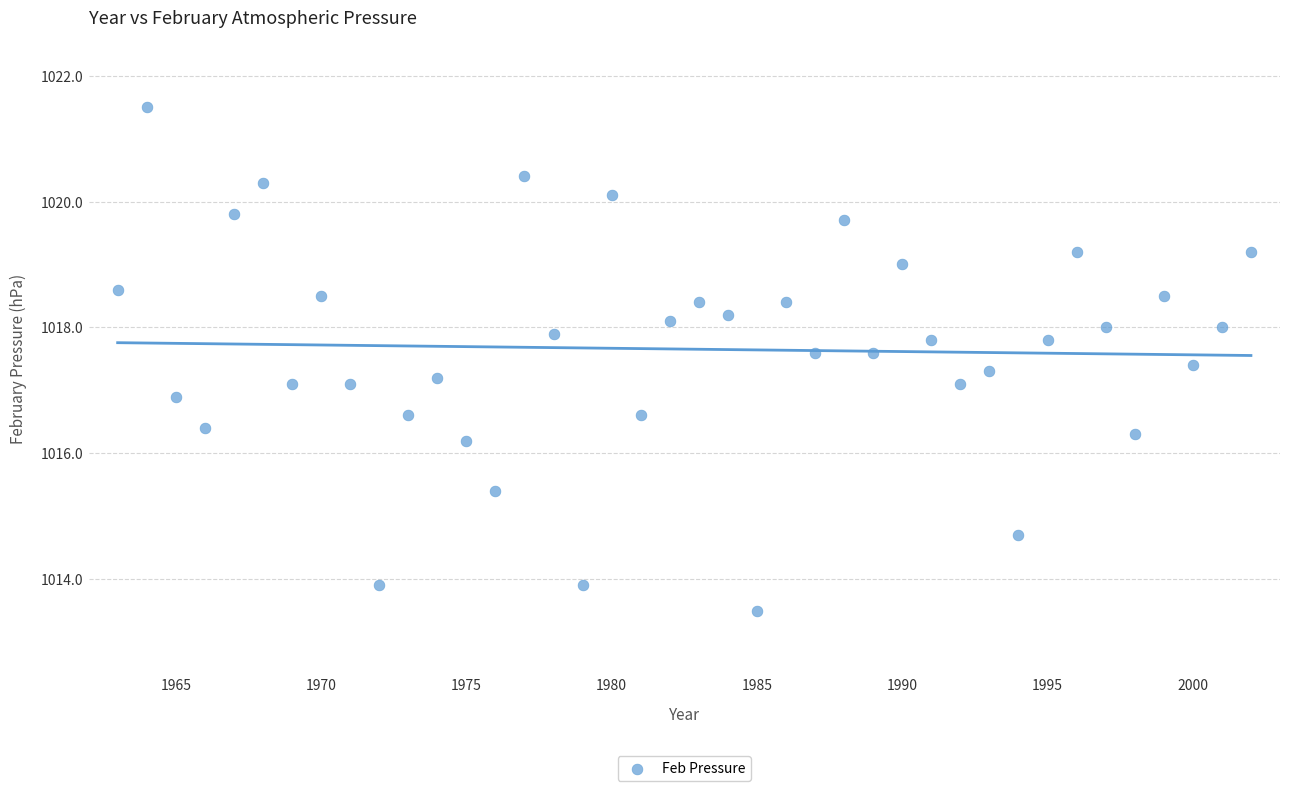

What is the range of Y values (max minus min)?

8.0